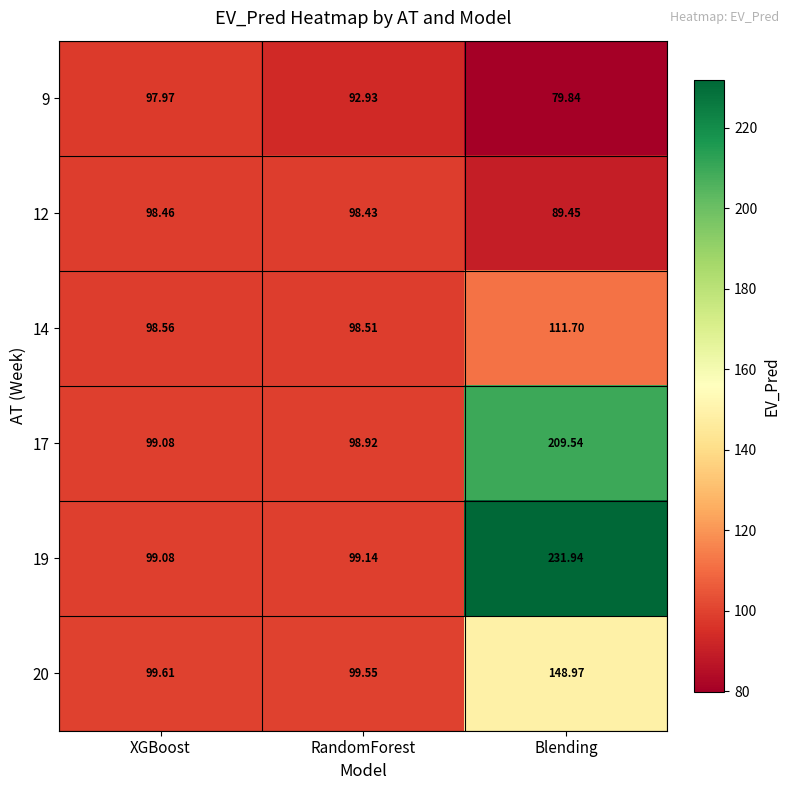

Which series has the largest total across all categories?

19